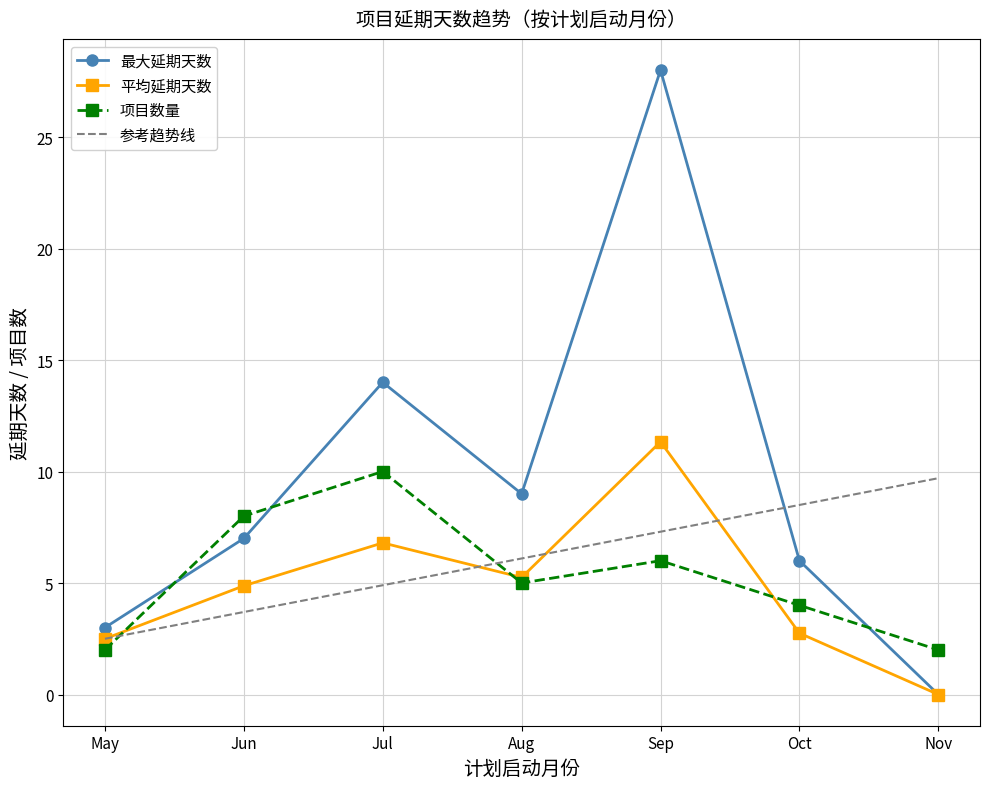

Is the value of 项目数量 at Jun greater than the value of 参考趋势线 at Jun?

Yes